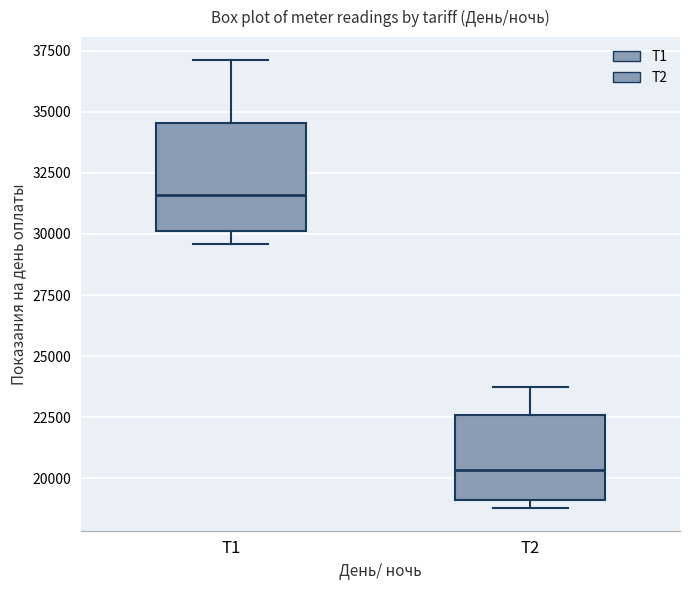

Where does the upper whisker of the box for Т1 end on the y-axis? The values are not printed on the chart, so give them approximately, as read against the axis.

37000